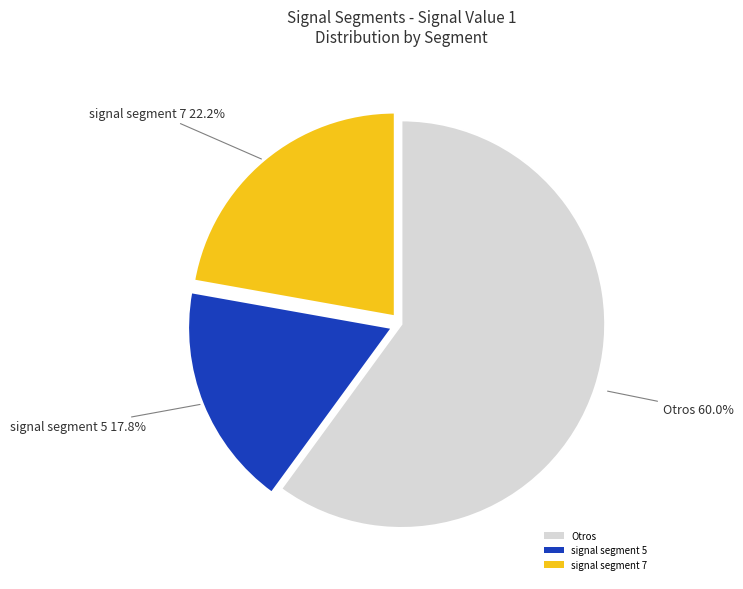

What portion of the pie excludes signal segment 7?

77.8%